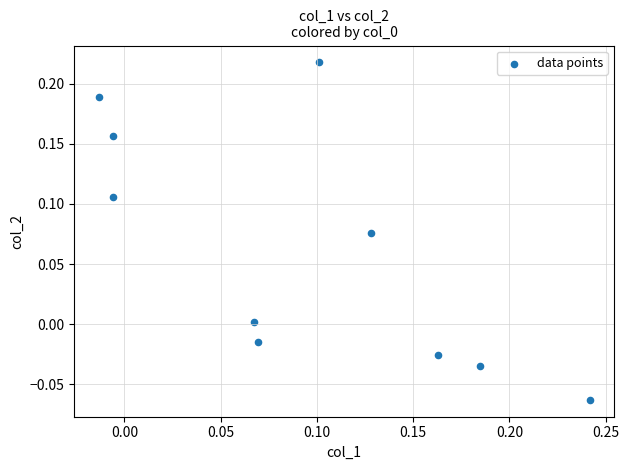

What is the range of Y values (max minus min)?

0.3